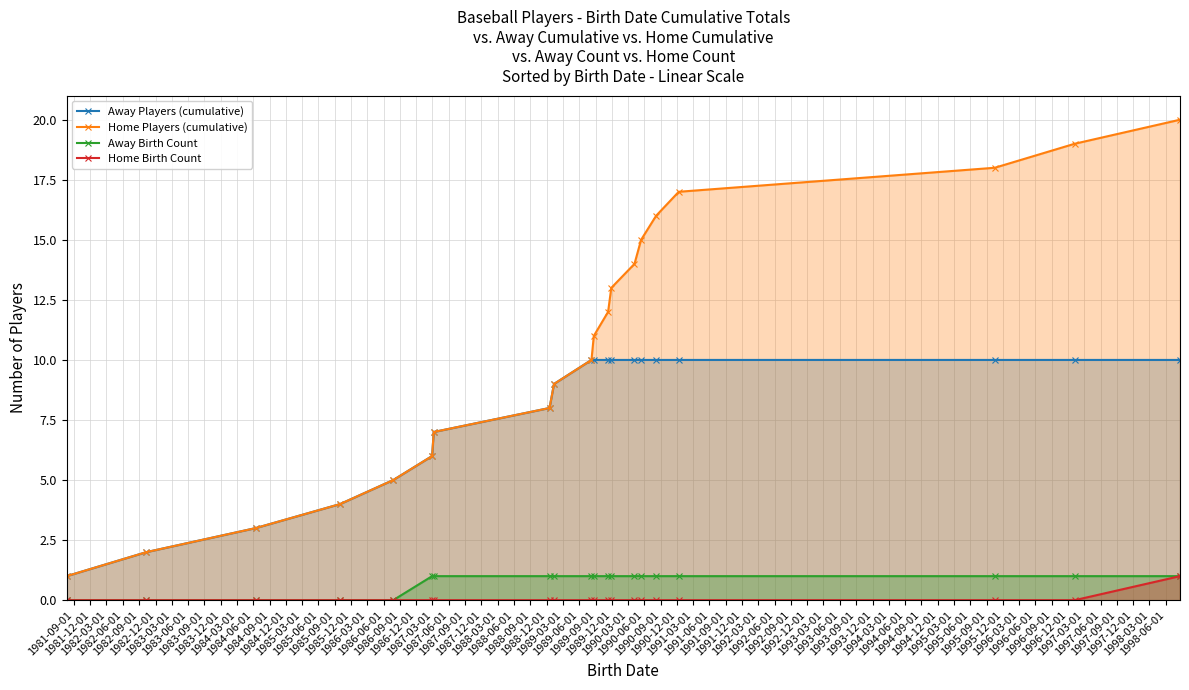

True or false: Home Players (cumulative) has more than 1 interior local peaks.

False